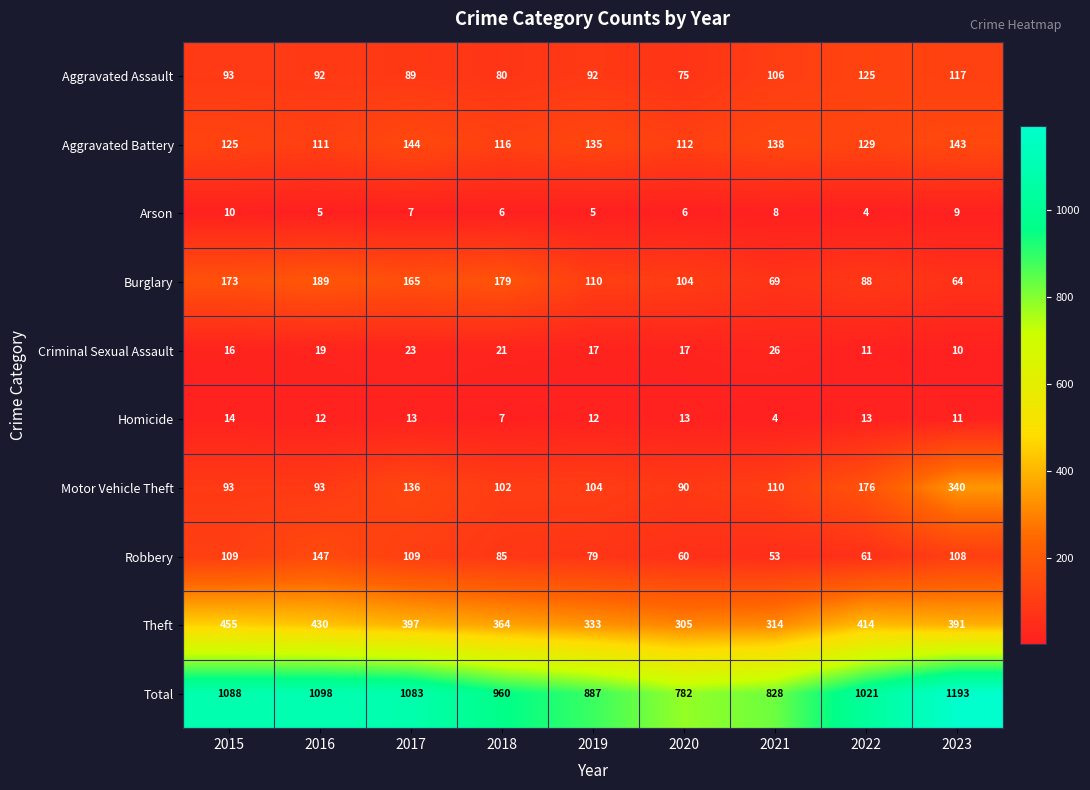

What is the sum of all Aggravated Assault values?

869